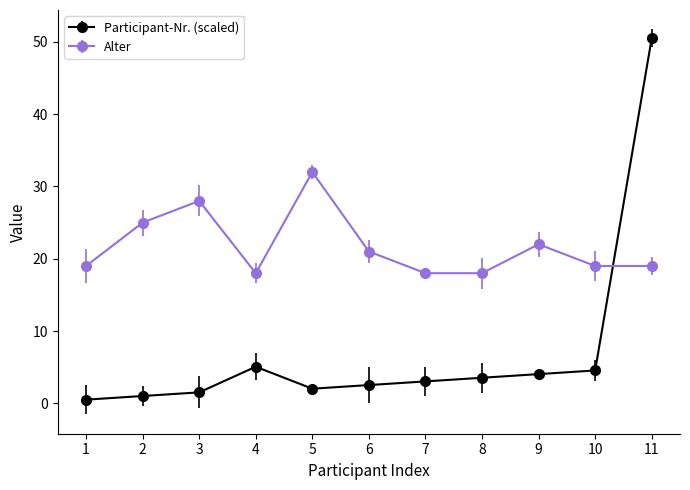

What is the value of the Participant-Nr. (scaled) point at the 7th from the left?

3.0